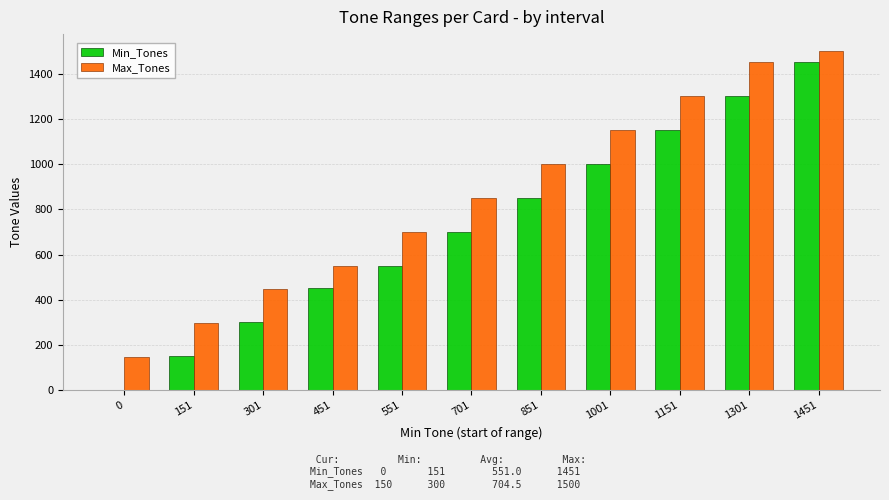

How many data points does each series have?

11